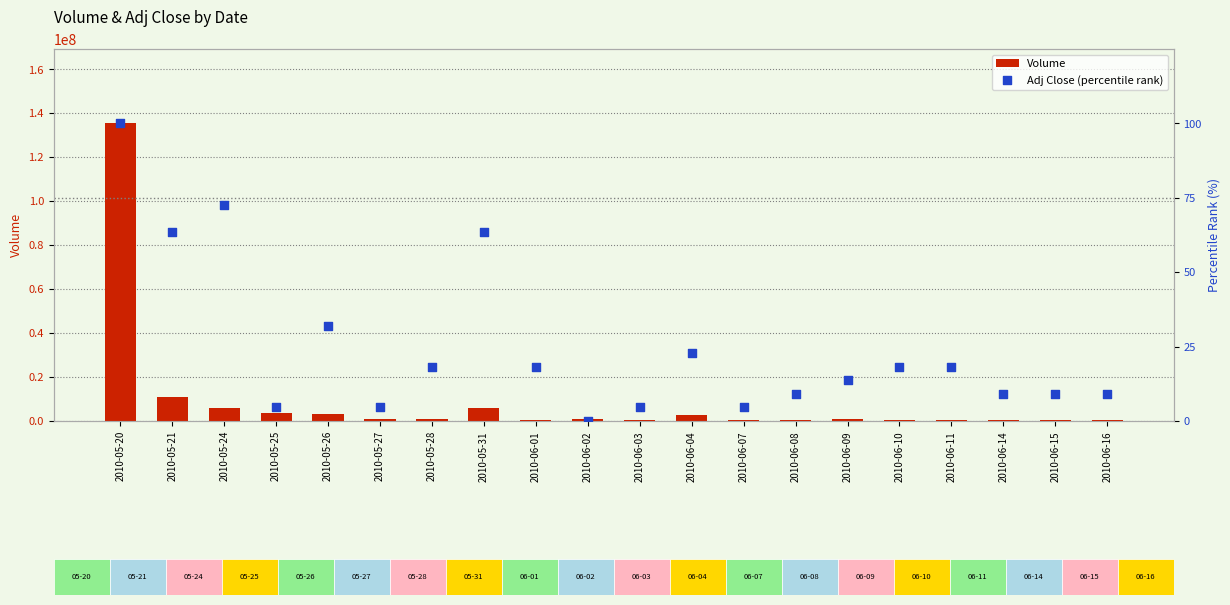

Which series reaches the minimum Y coordinate?

Adj Close (percentile rank)